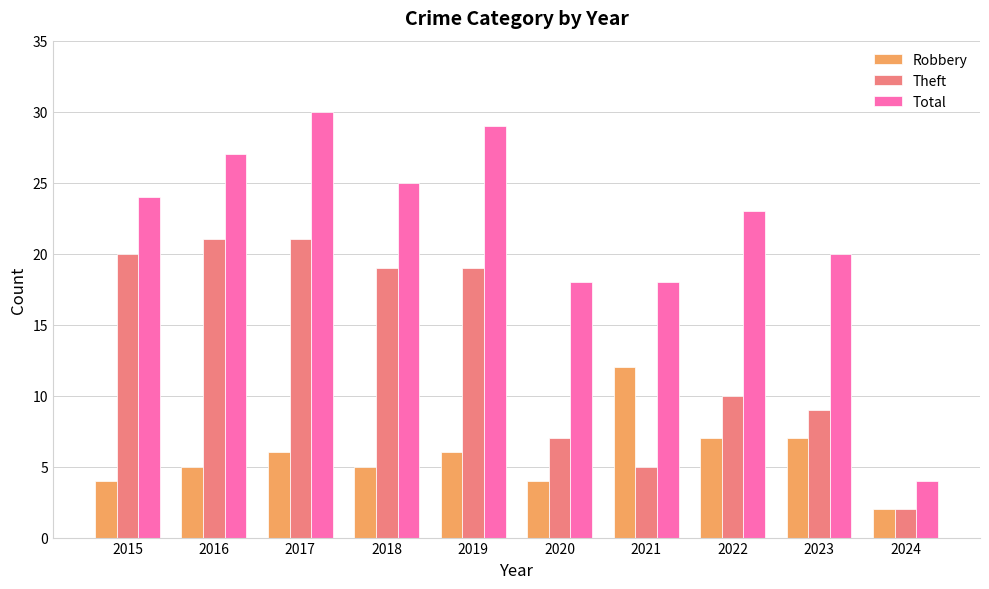

List the series in order of their peak value, lowest first.

Robbery, Theft, Total